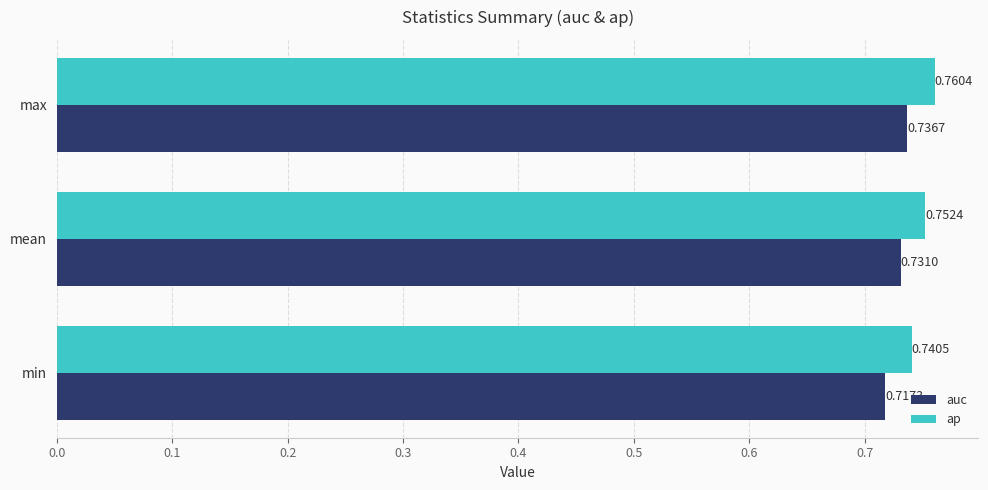

Which series has the largest total across all categories?

ap